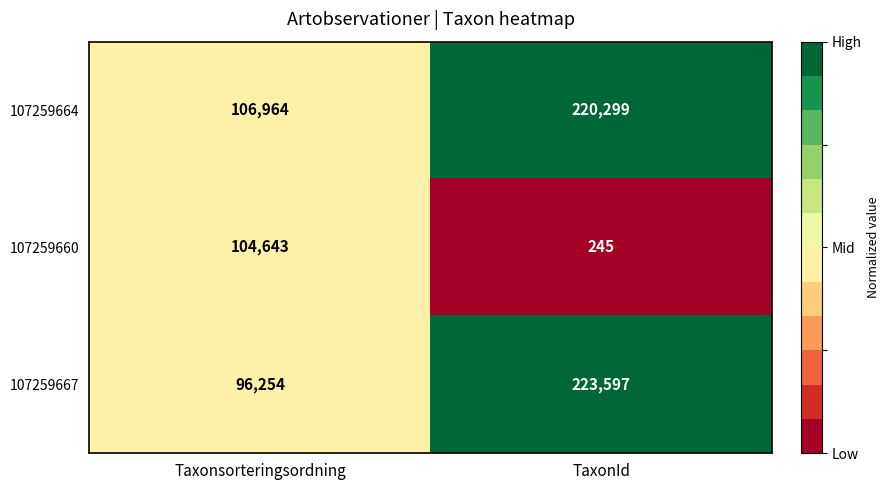

Which category has the highest value across all series?

TaxonId